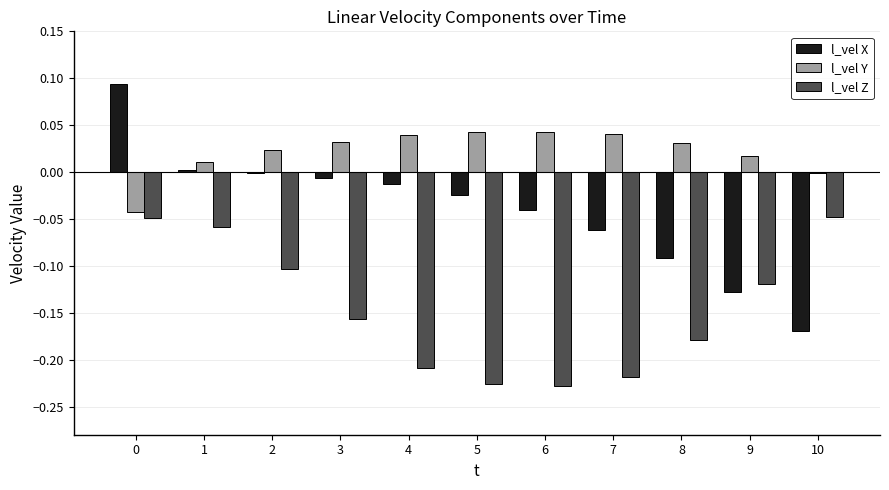

Count the number of categories in the chart.

11